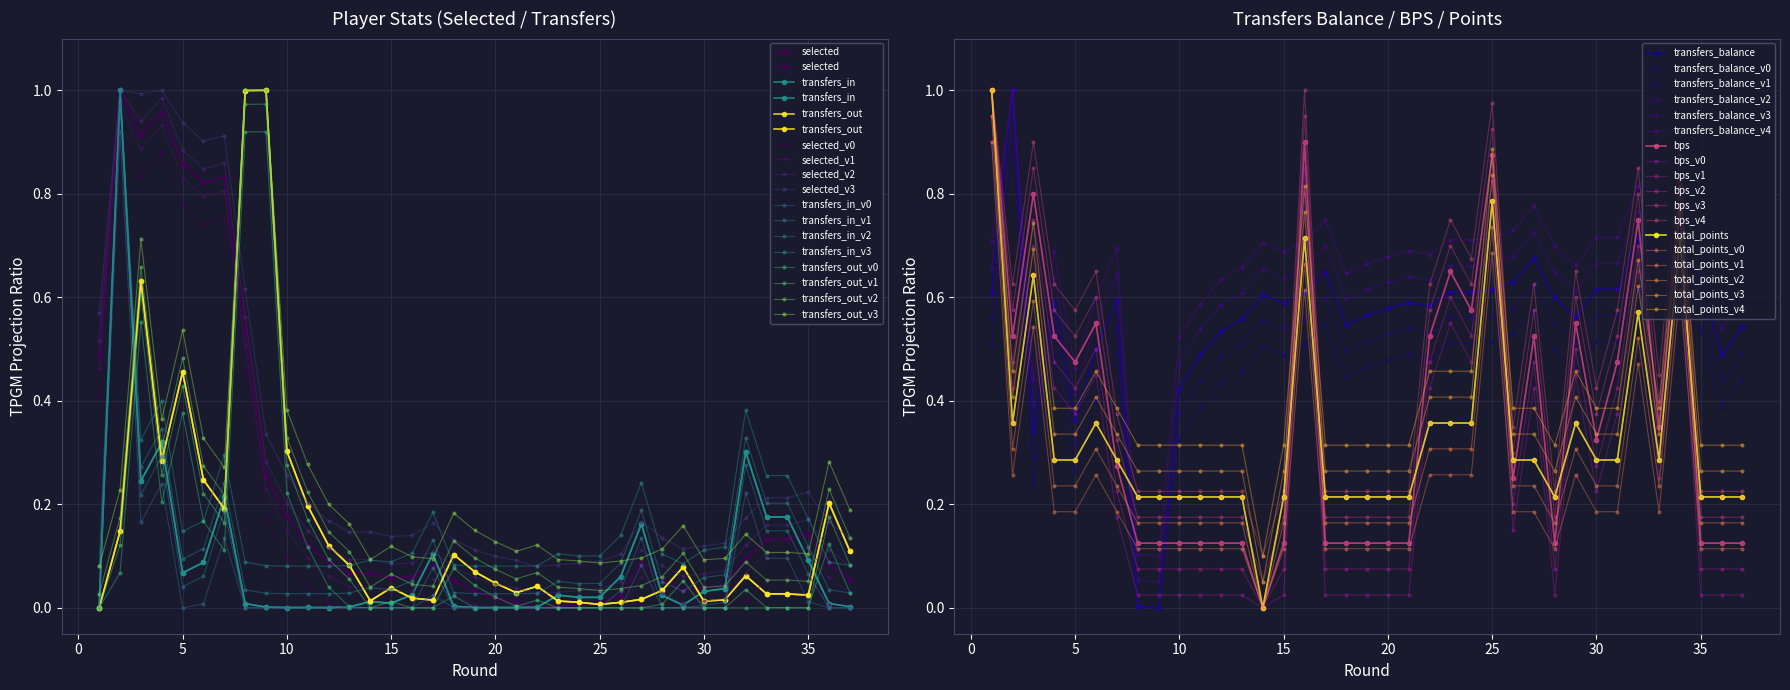

True or false: selected has a value of 0.3 at 30.

False